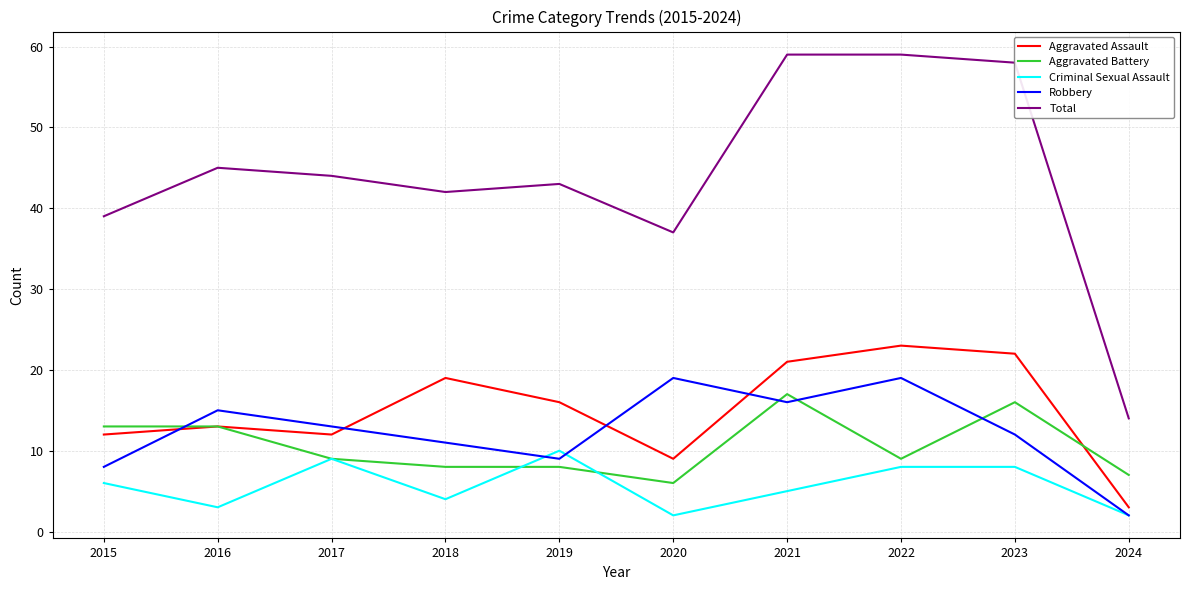

What is the greatest value displayed?

59